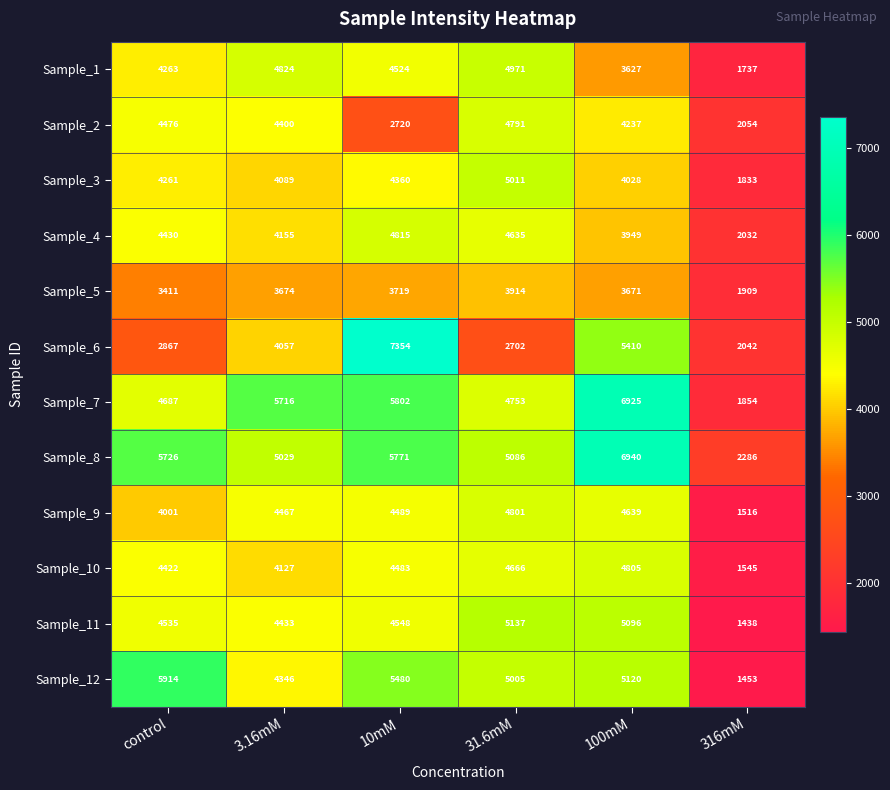

At how many categories does at least one series exceed 3632?

5